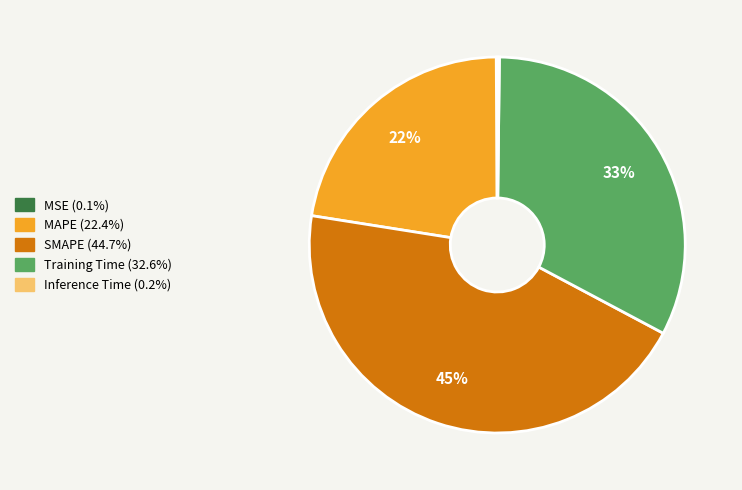

To the nearest percent, what portion does SMAPE represent?

45%